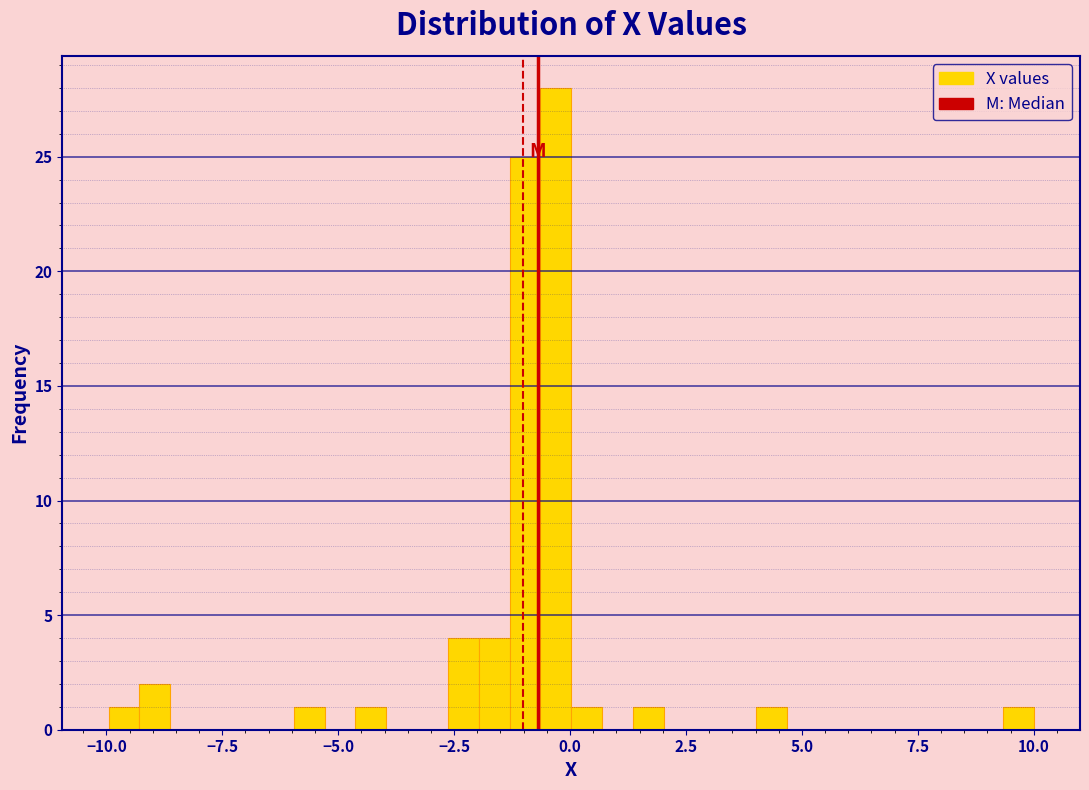

Around what value on the x-axis is the tallest bar? Give the approximate position of its centre, as read against the axis.

-0.5